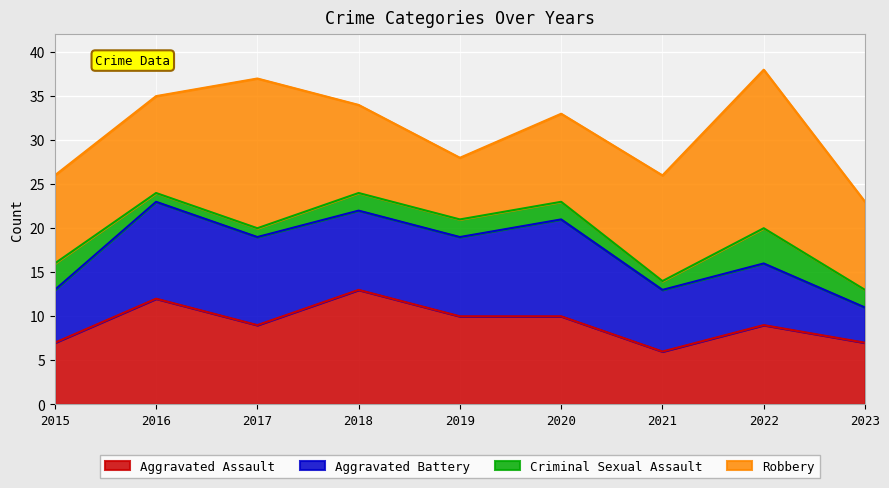

Reading left to right, what are all the values shown in this chart?

Aggravated Assault: 7	12	9	13	10	10	6	9	7
Aggravated Battery: 6	11	10	9	9	11	7	7	4
Criminal Sexual Assault: 3	1	1	2	2	2	1	4	2
Robbery: 10	11	17	10	7	10	12	18	10